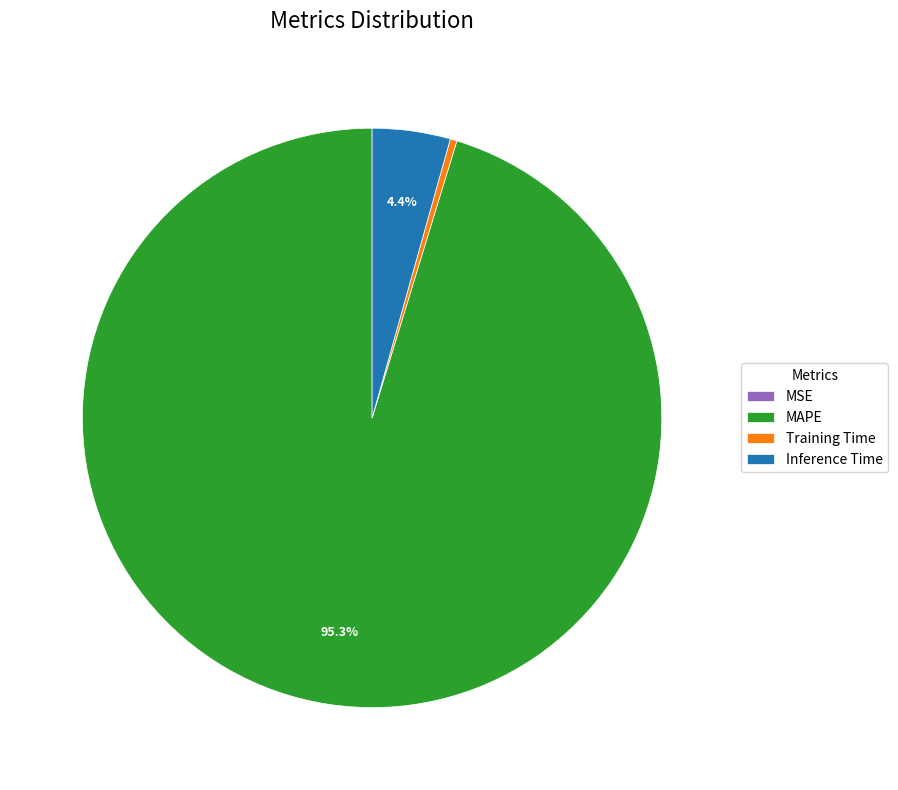

What is the majority slice?

MAPE